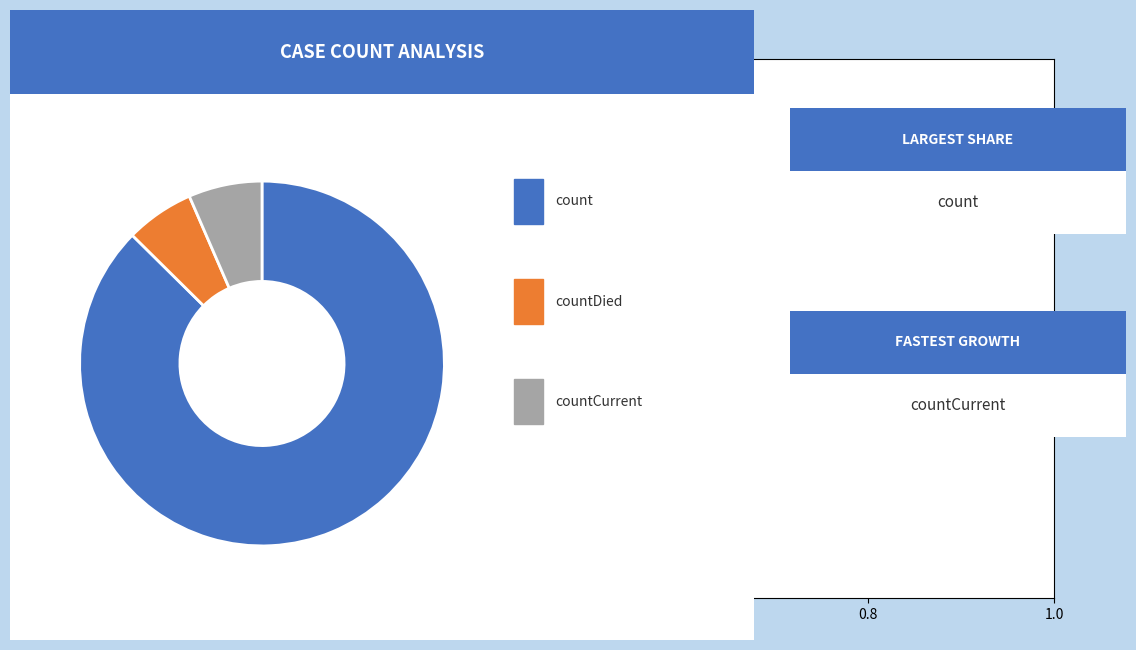

Does any single category account for the majority?

Yes